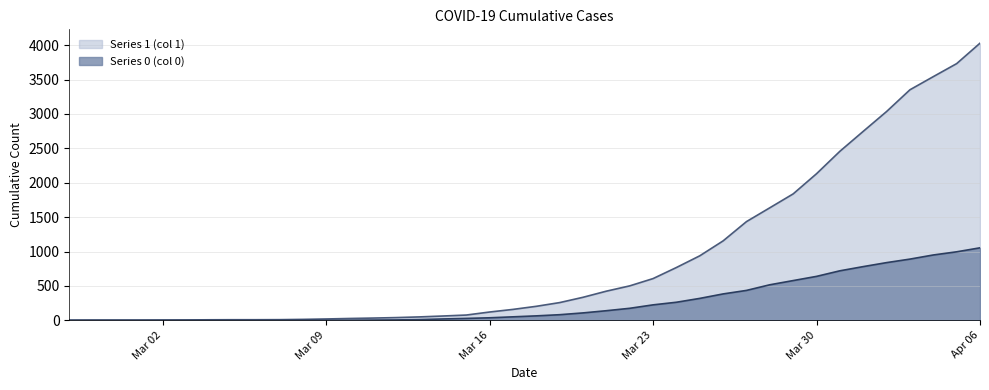

What is the maximum value shown in the chart?

4028